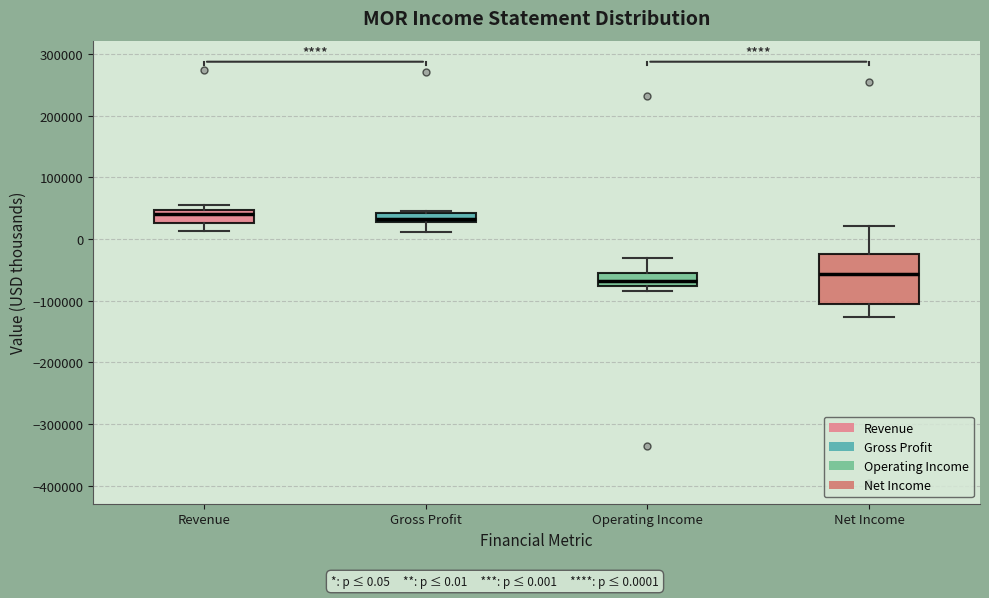

Comparing the boxes themselves (not the whiskers), which one is the tallest?

Net Income